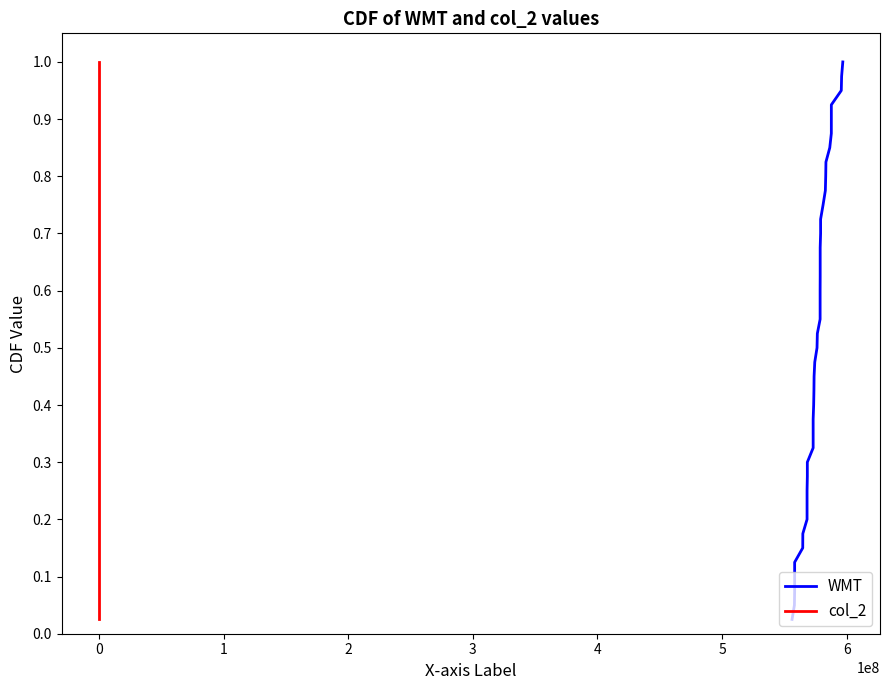

At how many categories does at least one series exceed 0?

40